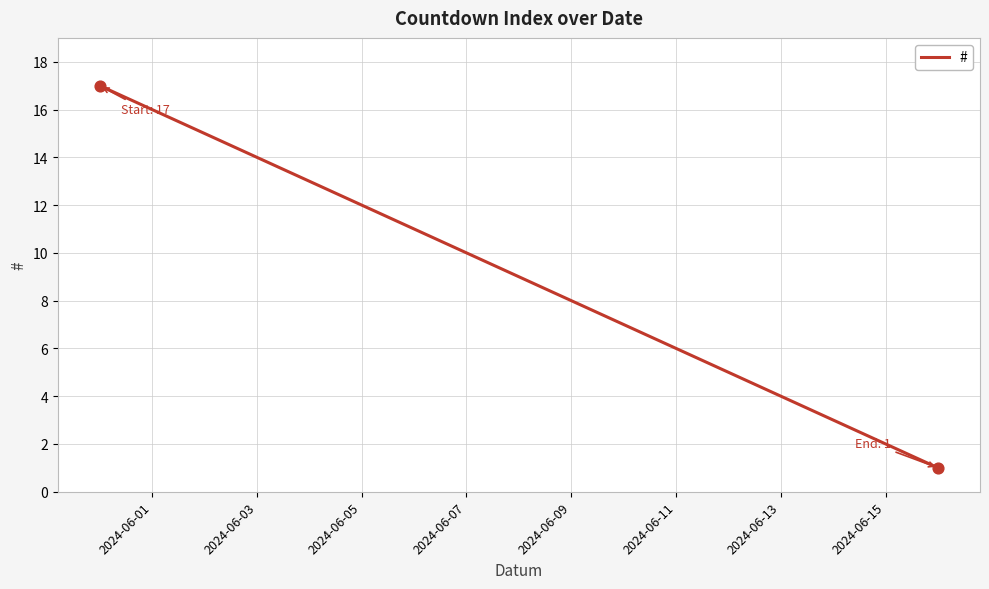

What is the maximum value shown in the chart?

17